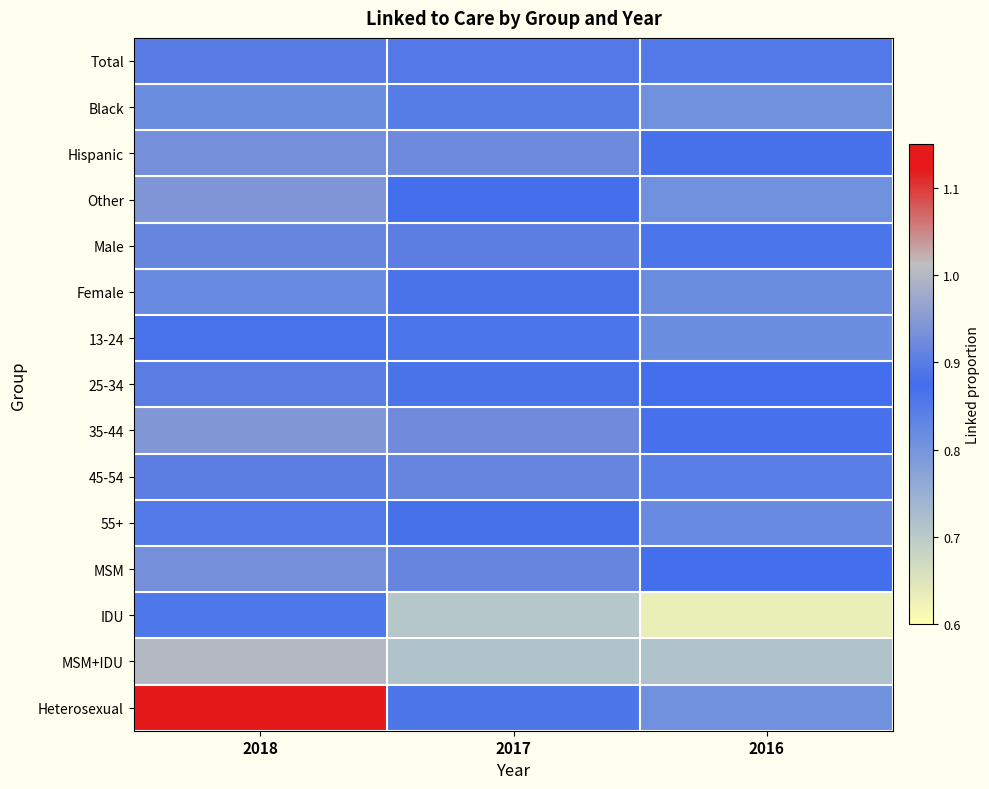

Reading right to left, list all the values displayed in this chart.

Total: 2016=0.9	2017=0.9	2018=0.9
Black: 2016=0.8	2017=0.8	2018=0.8
Hispanic: 2016=0.9	2017=0.9	2018=0.9
Other: 2016=0.8	2017=0.9	2018=0.9
Male: 2016=0.9	2017=0.9	2018=0.9
Female: 2016=0.8	2017=0.9	2018=0.8
13-24: 2016=0.8	2017=0.9	2018=0.9
25-34: 2016=0.9	2017=0.9	2018=0.9
35-44: 2016=0.9	2017=0.9	2018=0.9
45-54: 2016=0.8	2017=0.9	2018=0.9
55+: 2016=0.8	2017=0.9	2018=0.9
MSM: 2016=0.9	2017=0.9	2018=0.9
IDU: 2016=0.6	2017=0.7	2018=0.9
MSM+IDU: 2016=0.7	2017=0.7	2018=1.0
Heterosexual: 2016=0.8	2017=0.9	2018=1.1